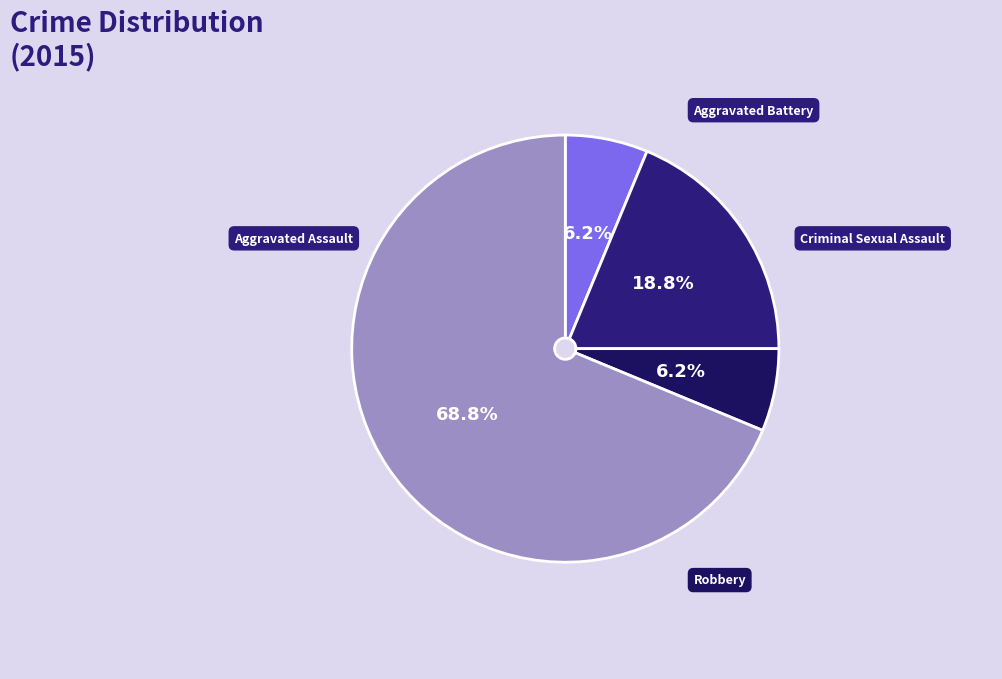

Combined, do Aggravated Battery and Criminal Sexual Assault account for over 50%?

No